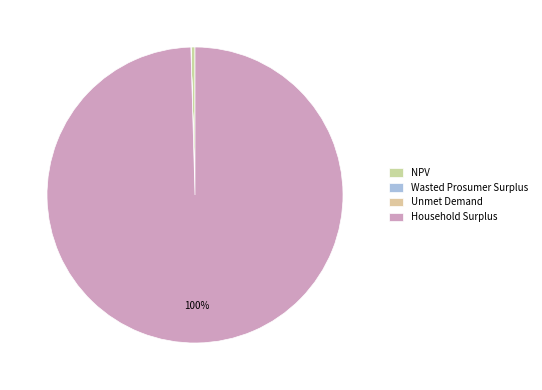

How many segments does this pie chart have?

4